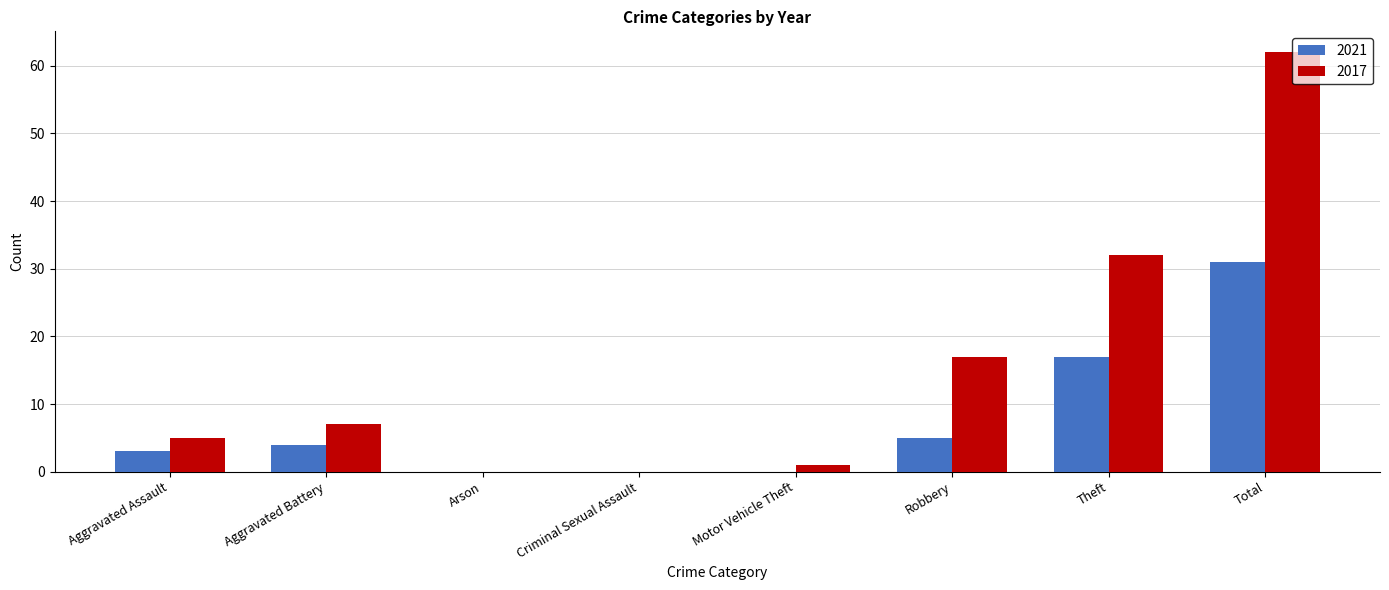

At which category is the sum across all series the highest?

Total